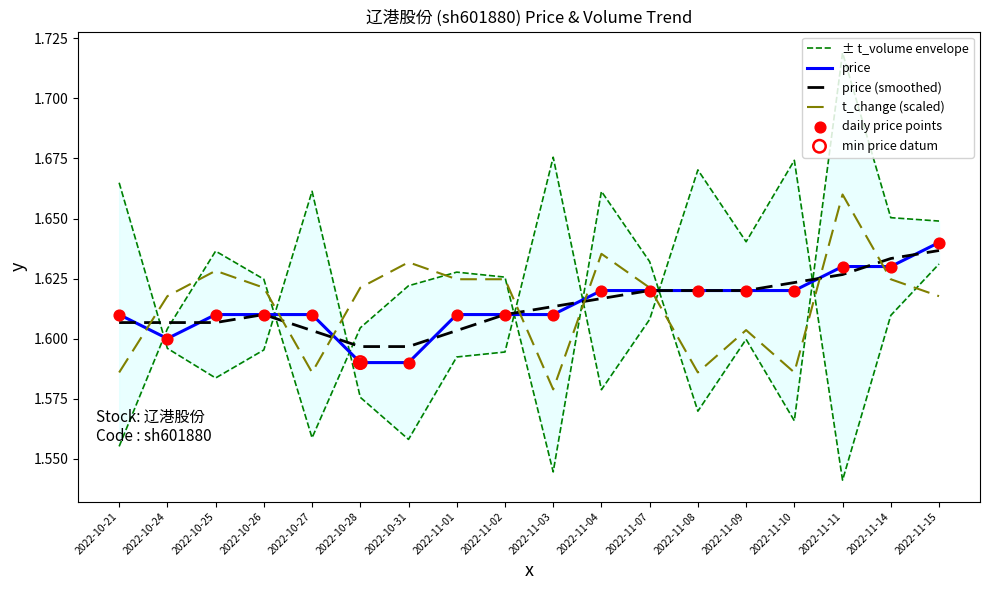

At how many categories does at least one series exceed 1?

18